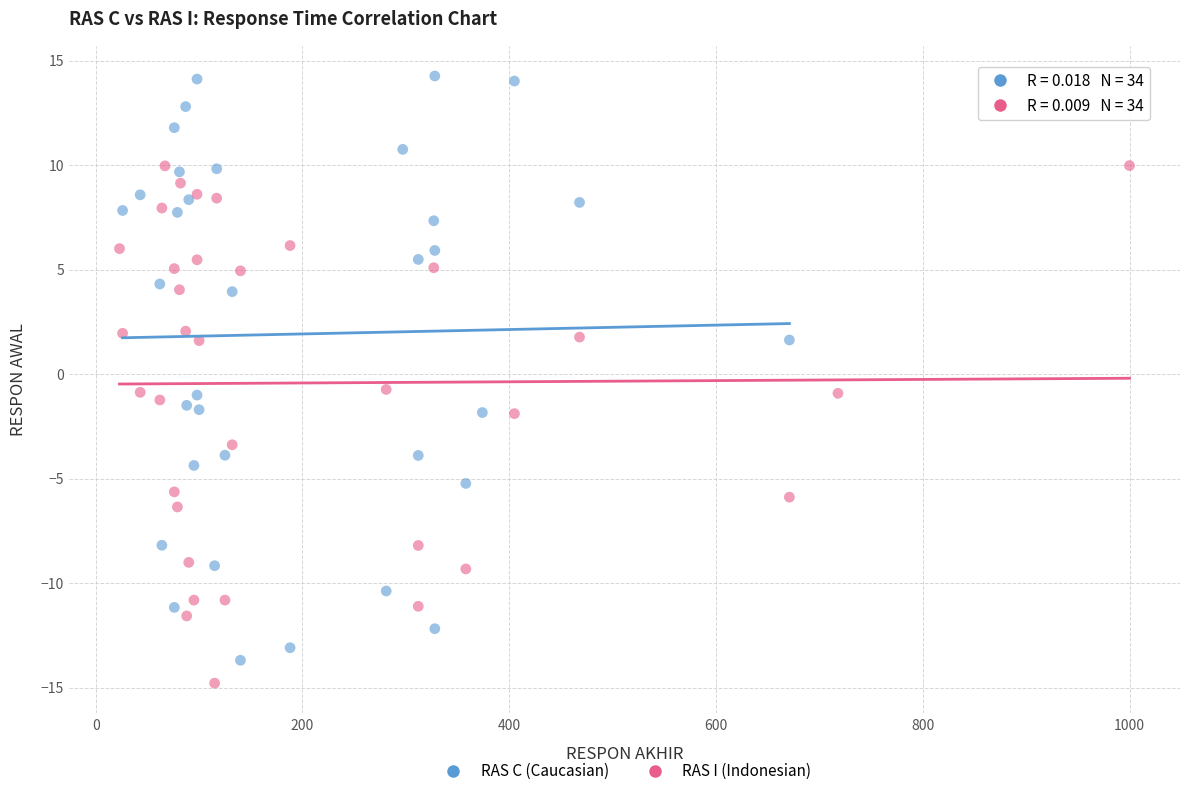

Which series reaches the maximum Y coordinate?

RAS C (Caucasian)